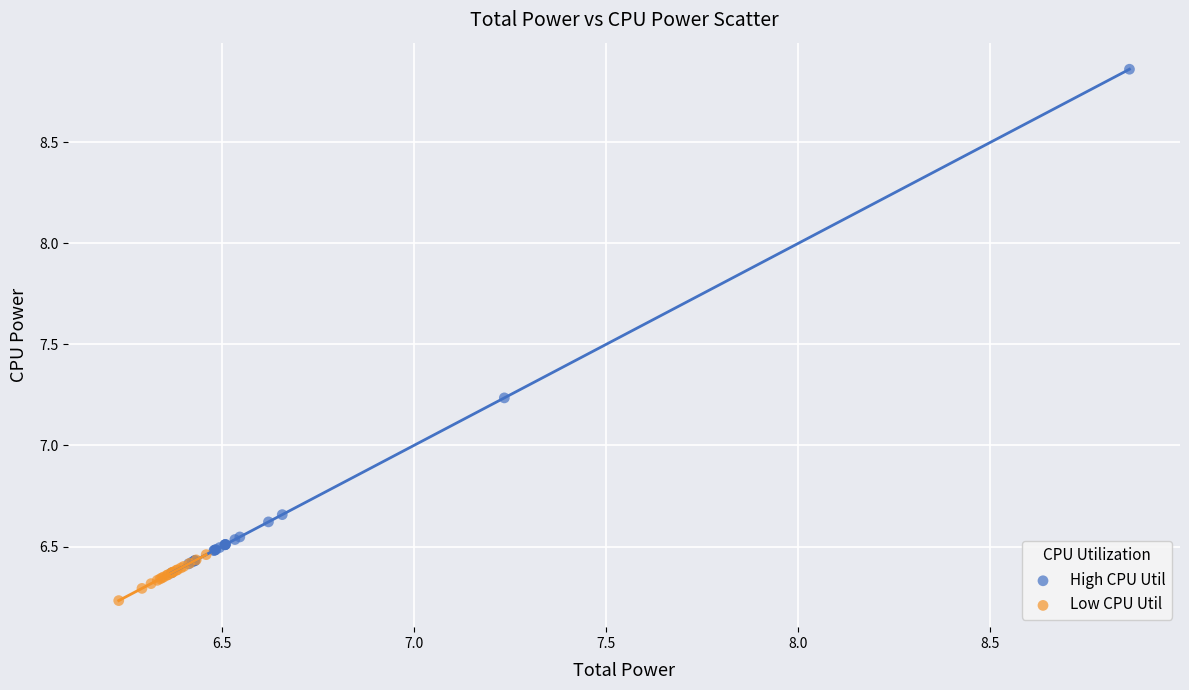

Which series reaches the maximum Y coordinate?

High CPU Util